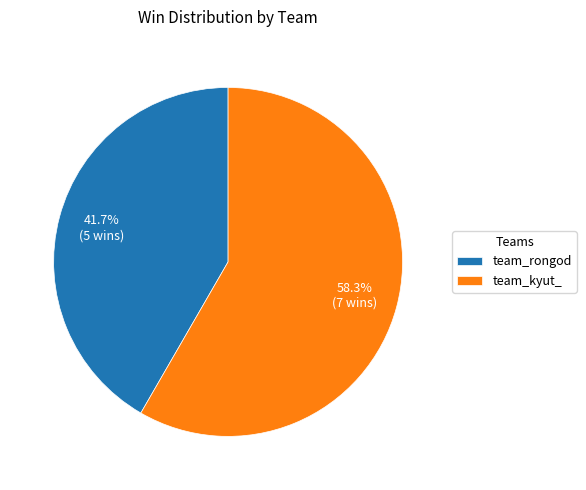

Which slice is the largest?

team_kyut_